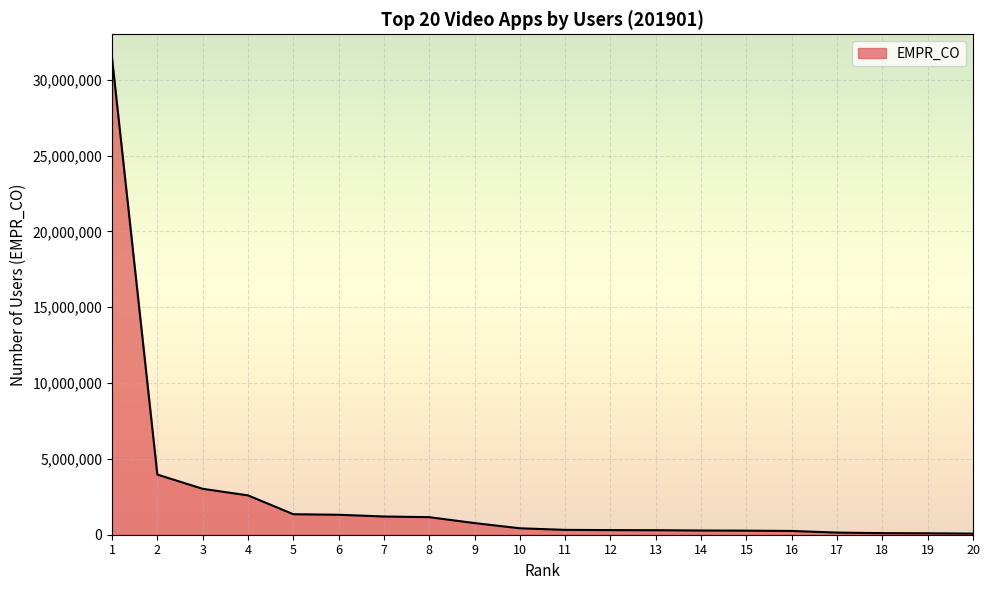

How many lines are shown in the chart?

1